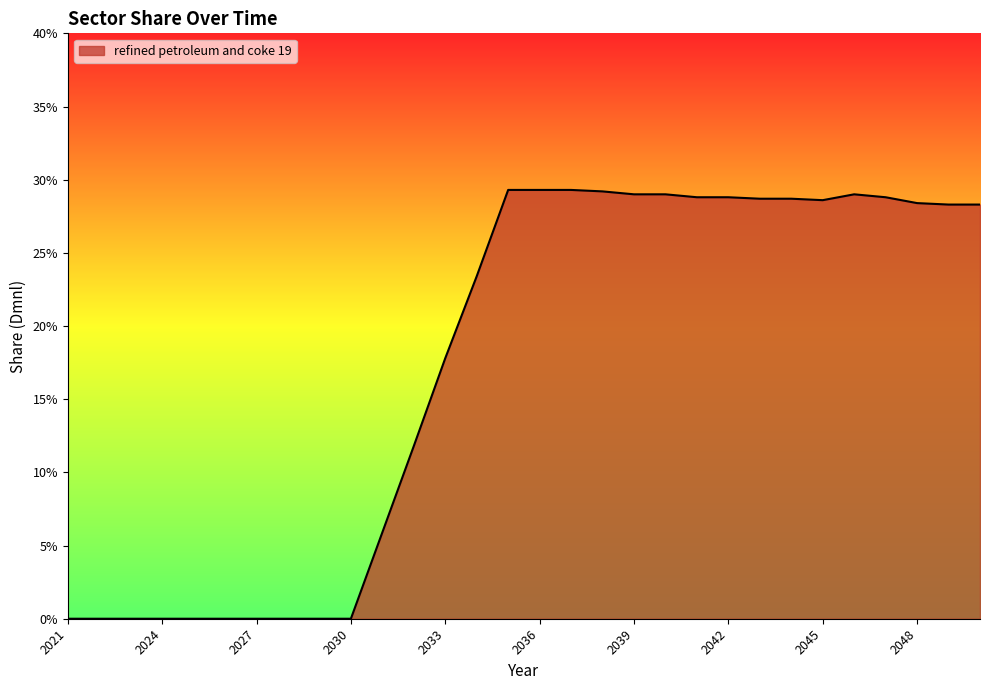

Is this an area chart (filled region under the line)?

Yes